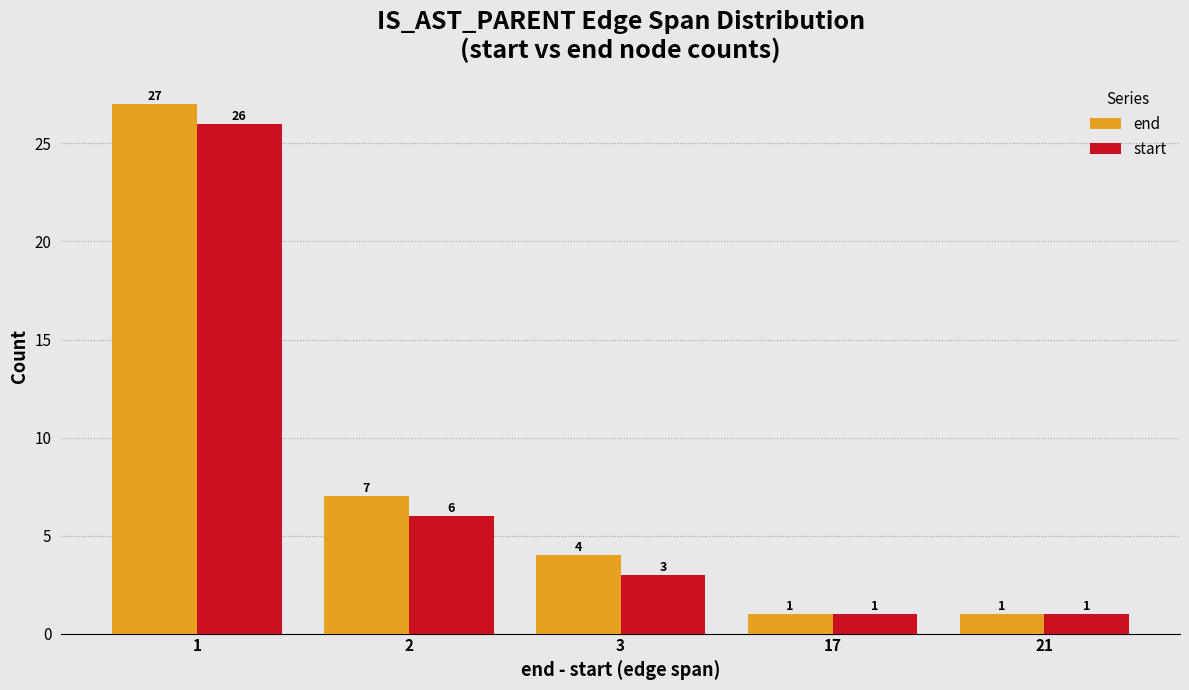

Which category has the highest value in the end series?

1